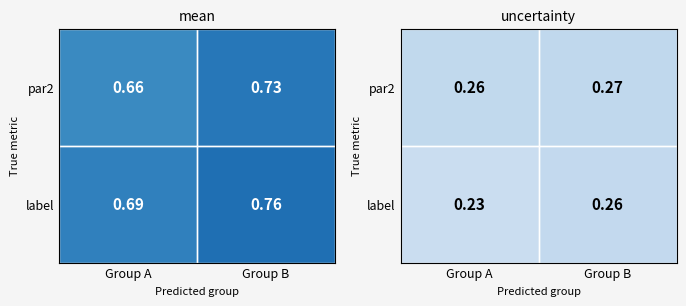

Rank the series at Group A from highest to lowest value.

par2, label